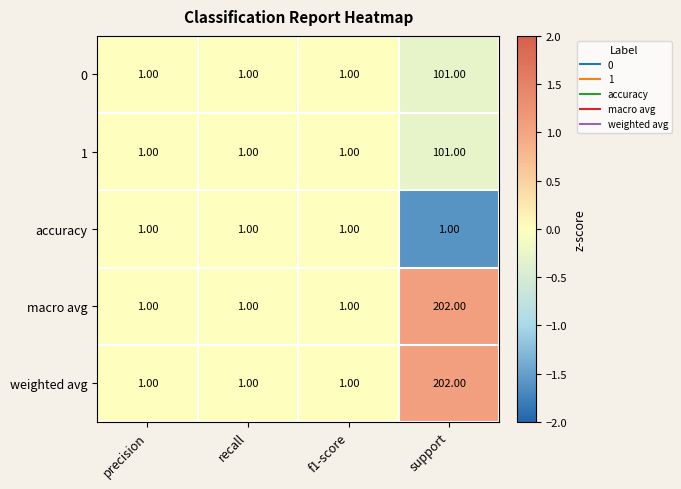

At which category does the chart reach its peak across all series?

support